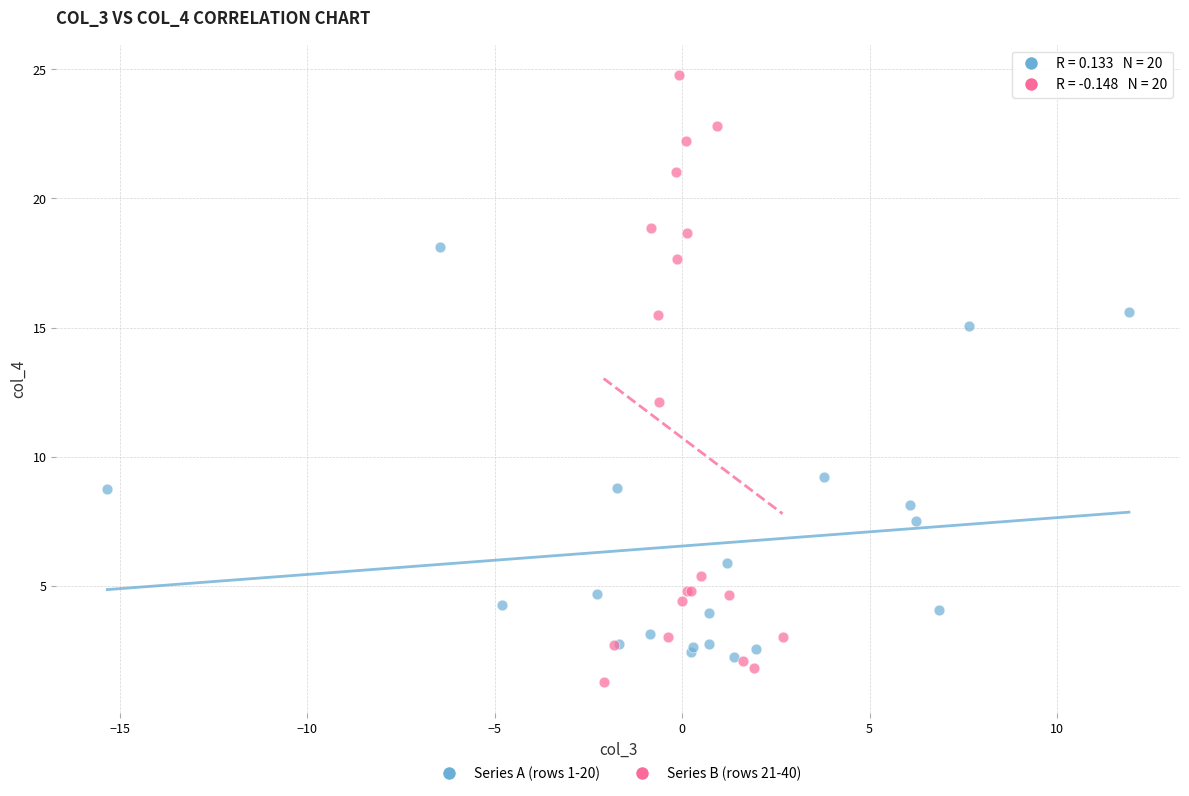

Which series has the widest spread of Y values?

Series B (rows 21-40)